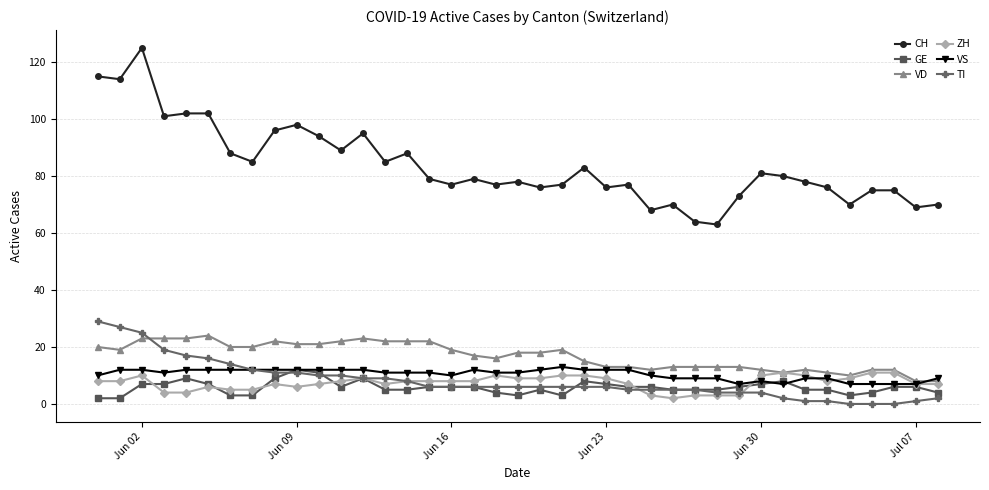

True or false: CH and VS cross at least once.

False